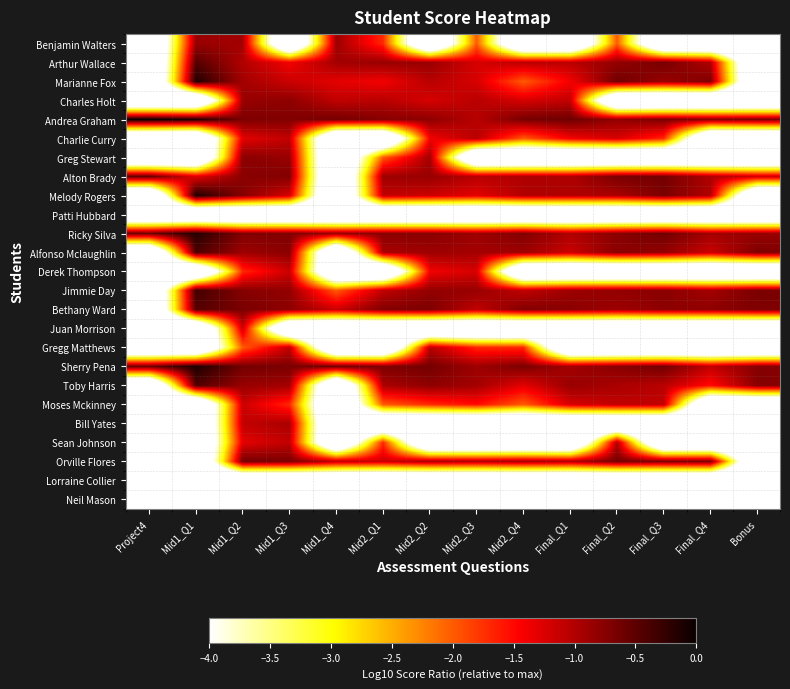

Reading left to right, list all the values displayed in this chart.

Benjamin Walters: Project4=-6.0	Mid1_Q1=-0.9	Mid1_Q2=-0.9	Mid1_Q3=-6.0	Mid1_Q4=-0.9	Mid2_Q1=-1.7	Mid2_Q2=-6.0	Mid2_Q3=-2.0	Mid2_Q4=-6.0	Final_Q1=-6.0	Final_Q2=-2.0	Final_Q3=-6.0	Final_Q4=-6.0	Bonus=-6.0
Arthur Wallace: Project4=-6.0	Mid1_Q1=-0.5	Mid1_Q2=-1.0	Mid1_Q3=-1.4	Mid1_Q4=-0.9	Mid2_Q1=-0.9	Mid2_Q2=-0.9	Mid2_Q3=-1.2	Mid2_Q4=-1.0	Final_Q1=-1.0	Final_Q2=-0.8	Final_Q3=-0.7	Final_Q4=-1.0	Bonus=-6.0
Marianne Fox: Project4=-6.0	Mid1_Q1=-0.1	Mid1_Q2=-0.9	Mid1_Q3=-1.2	Mid1_Q4=-1.3	Mid2_Q1=-1.4	Mid2_Q2=-1.0	Mid2_Q3=-1.2	Mid2_Q4=-2.0	Final_Q1=-1.4	Final_Q2=-0.6	Final_Q3=-0.9	Final_Q4=-0.7	Bonus=-6.0
Charles Holt: Project4=-6.0	Mid1_Q1=-6.0	Mid1_Q2=-0.9	Mid1_Q3=-0.8	Mid1_Q4=-1.1	Mid2_Q1=-1.0	Mid2_Q2=-1.2	Mid2_Q3=-1.0	Mid2_Q4=-1.2	Final_Q1=-1.1	Final_Q2=-6.0	Final_Q3=-6.0	Final_Q4=-6.0	Bonus=-6.0
Andrea Graham: Project4=0.0	Mid1_Q1=-0.1	Mid1_Q2=-0.7	Mid1_Q3=-0.7	Mid1_Q4=-0.6	Mid2_Q1=-0.7	Mid2_Q2=-0.8	Mid2_Q3=-1.0	Mid2_Q4=-0.7	Final_Q1=-0.6	Final_Q2=-0.8	Final_Q3=-0.7	Final_Q4=-0.7	Bonus=-0.7
Charlie Curry: Project4=-6.0	Mid1_Q1=-6.0	Mid1_Q2=-1.3	Mid1_Q3=-1.1	Mid1_Q4=-6.0	Mid2_Q1=-6.0	Mid2_Q2=-1.4	Mid2_Q3=-1.0	Mid2_Q4=-2.0	Final_Q1=-1.4	Final_Q2=-1.2	Final_Q3=-1.7	Final_Q4=-6.0	Bonus=-6.0
Greg Stewart: Project4=-6.0	Mid1_Q1=-6.0	Mid1_Q2=-0.8	Mid1_Q3=-0.9	Mid1_Q4=-6.0	Mid2_Q1=-2.0	Mid2_Q2=-0.9	Mid2_Q3=-6.0	Mid2_Q4=-6.0	Final_Q1=-6.0	Final_Q2=-6.0	Final_Q3=-6.0	Final_Q4=-6.0	Bonus=-6.0
Alton Brady: Project4=-0.5	Mid1_Q1=-1.3	Mid1_Q2=-0.8	Mid1_Q3=-0.7	Mid1_Q4=-6.0	Mid2_Q1=-0.9	Mid2_Q2=-0.9	Mid2_Q3=-1.0	Mid2_Q4=-1.0	Final_Q1=-1.0	Final_Q2=-0.7	Final_Q3=-0.6	Final_Q4=-1.0	Bonus=-1.2
Melody Rogers: Project4=-6.0	Mid1_Q1=-0.1	Mid1_Q2=-0.7	Mid1_Q3=-1.2	Mid1_Q4=-6.0	Mid2_Q1=-1.1	Mid2_Q2=-1.2	Mid2_Q3=-1.3	Mid2_Q4=-1.0	Final_Q1=-1.0	Final_Q2=-1.0	Final_Q3=-0.7	Final_Q4=-1.0	Bonus=-6.0
Patti Hubbard: Project4=-6.0	Mid1_Q1=-6.0	Mid1_Q2=-6.0	Mid1_Q3=-6.0	Mid1_Q4=-6.0	Mid2_Q1=-6.0	Mid2_Q2=-6.0	Mid2_Q3=-6.0	Mid2_Q4=-6.0	Final_Q1=-6.0	Final_Q2=-6.0	Final_Q3=-6.0	Final_Q4=-6.0	Bonus=-6.0
Ricky Silva: Project4=-0.6	Mid1_Q1=-0.2	Mid1_Q2=-0.7	Mid1_Q3=-0.7	Mid1_Q4=-0.9	Mid2_Q1=-0.8	Mid2_Q2=-0.8	Mid2_Q3=-0.9	Mid2_Q4=-0.7	Final_Q1=-1.0	Final_Q2=-0.8	Final_Q3=-0.6	Final_Q4=-0.9	Bonus=-0.9
Alfonso Mclaughlin: Project4=-6.0	Mid1_Q1=-0.4	Mid1_Q2=-0.9	Mid1_Q3=-0.8	Mid1_Q4=-6.0	Mid2_Q1=-1.0	Mid2_Q2=-0.9	Mid2_Q3=-0.9	Mid2_Q4=-0.9	Final_Q1=-1.2	Final_Q2=-0.8	Final_Q3=-0.8	Final_Q4=-1.2	Bonus=-0.7
Derek Thompson: Project4=-6.0	Mid1_Q1=-6.0	Mid1_Q2=-1.7	Mid1_Q3=-1.2	Mid1_Q4=-6.0	Mid2_Q1=-6.0	Mid2_Q2=-1.4	Mid2_Q3=-1.2	Mid2_Q4=-6.0	Final_Q1=-6.0	Final_Q2=-6.0	Final_Q3=-6.0	Final_Q4=-6.0	Bonus=-6.0
Jimmie Day: Project4=-6.0	Mid1_Q1=-0.3	Mid1_Q2=-0.7	Mid1_Q3=-0.8	Mid1_Q4=-2.0	Mid2_Q1=-1.1	Mid2_Q2=-0.8	Mid2_Q3=-0.9	Mid2_Q4=-1.1	Final_Q1=-0.9	Final_Q2=-0.8	Final_Q3=-0.8	Final_Q4=-0.9	Bonus=-0.7
Bethany Ward: Project4=-6.0	Mid1_Q1=-0.5	Mid1_Q2=-0.7	Mid1_Q3=-0.8	Mid1_Q4=-1.2	Mid2_Q1=-0.7	Mid2_Q2=-0.7	Mid2_Q3=-1.1	Mid2_Q4=-0.7	Final_Q1=-0.8	Final_Q2=-0.9	Final_Q3=-0.8	Final_Q4=-0.8	Bonus=-0.7
Juan Morrison: Project4=-6.0	Mid1_Q1=-6.0	Mid1_Q2=-1.2	Mid1_Q3=-6.0	Mid1_Q4=-6.0	Mid2_Q1=-6.0	Mid2_Q2=-6.0	Mid2_Q3=-6.0	Mid2_Q4=-6.0	Final_Q1=-6.0	Final_Q2=-6.0	Final_Q3=-6.0	Final_Q4=-6.0	Bonus=-6.0
Gregg Matthews: Project4=-6.0	Mid1_Q1=-6.0	Mid1_Q2=-2.0	Mid1_Q3=-1.1	Mid1_Q4=-6.0	Mid2_Q1=-6.0	Mid2_Q2=-1.0	Mid2_Q3=-1.7	Mid2_Q4=-1.7	Final_Q1=-6.0	Final_Q2=-6.0	Final_Q3=-6.0	Final_Q4=-6.0	Bonus=-6.0
Sherry Pena: Project4=-0.6	Mid1_Q1=-0.1	Mid1_Q2=-0.6	Mid1_Q3=-0.7	Mid1_Q4=-0.6	Mid2_Q1=-0.7	Mid2_Q2=-0.6	Mid2_Q3=-0.9	Mid2_Q4=-0.7	Final_Q1=-0.9	Final_Q2=-0.8	Final_Q3=-0.6	Final_Q4=-1.1	Bonus=-0.7
Toby Harris: Project4=-6.0	Mid1_Q1=-0.4	Mid1_Q2=-0.9	Mid1_Q3=-0.9	Mid1_Q4=-6.0	Mid2_Q1=-1.0	Mid2_Q2=-0.8	Mid2_Q3=-0.9	Mid2_Q4=-1.3	Final_Q1=-0.9	Final_Q2=-1.0	Final_Q3=-1.0	Final_Q4=-1.5	Bonus=-0.7
Moses Mckinney: Project4=-6.0	Mid1_Q1=-6.0	Mid1_Q2=-1.2	Mid1_Q3=-1.7	Mid1_Q4=-6.0	Mid2_Q1=-2.0	Mid2_Q2=-1.7	Mid2_Q3=-1.5	Mid2_Q4=-2.0	Final_Q1=-1.2	Final_Q2=-1.1	Final_Q3=-1.1	Final_Q4=-6.0	Bonus=-6.0
Bill Yates: Project4=-6.0	Mid1_Q1=-6.0	Mid1_Q2=-1.1	Mid1_Q3=-1.0	Mid1_Q4=-6.0	Mid2_Q1=-6.0	Mid2_Q2=-6.0	Mid2_Q3=-6.0	Mid2_Q4=-6.0	Final_Q1=-6.0	Final_Q2=-6.0	Final_Q3=-6.0	Final_Q4=-6.0	Bonus=-6.0
Sean Johnson: Project4=-6.0	Mid1_Q1=-6.0	Mid1_Q2=-1.3	Mid1_Q3=-1.1	Mid1_Q4=-6.0	Mid2_Q1=-1.7	Mid2_Q2=-6.0	Mid2_Q3=-6.0	Mid2_Q4=-6.0	Final_Q1=-6.0	Final_Q2=-1.0	Final_Q3=-6.0	Final_Q4=-6.0	Bonus=-6.0
Orville Flores: Project4=-6.0	Mid1_Q1=-6.0	Mid1_Q2=-0.6	Mid1_Q3=-0.7	Mid1_Q4=-1.1	Mid2_Q1=-1.2	Mid2_Q2=-1.0	Mid2_Q3=-1.0	Mid2_Q4=-0.9	Final_Q1=-1.0	Final_Q2=-0.6	Final_Q3=-0.7	Final_Q4=-0.7	Bonus=-6.0
Lorraine Collier: Project4=-6.0	Mid1_Q1=-6.0	Mid1_Q2=-6.0	Mid1_Q3=-6.0	Mid1_Q4=-6.0	Mid2_Q1=-6.0	Mid2_Q2=-6.0	Mid2_Q3=-6.0	Mid2_Q4=-6.0	Final_Q1=-6.0	Final_Q2=-6.0	Final_Q3=-6.0	Final_Q4=-6.0	Bonus=-6.0
Neil Mason: Project4=-6.0	Mid1_Q1=-6.0	Mid1_Q2=-6.0	Mid1_Q3=-6.0	Mid1_Q4=-6.0	Mid2_Q1=-6.0	Mid2_Q2=-6.0	Mid2_Q3=-6.0	Mid2_Q4=-6.0	Final_Q1=-6.0	Final_Q2=-6.0	Final_Q3=-6.0	Final_Q4=-6.0	Bonus=-6.0